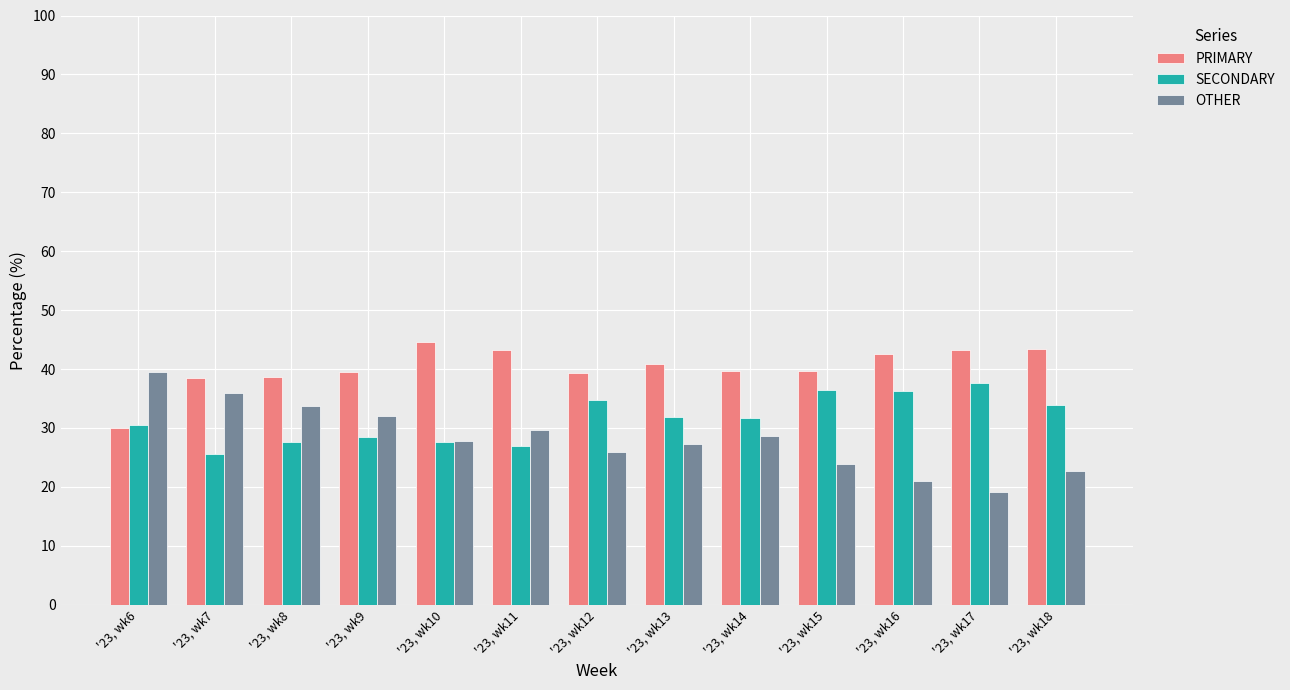

What is the difference between the highest and lowest values at '23, wk11?

16.3